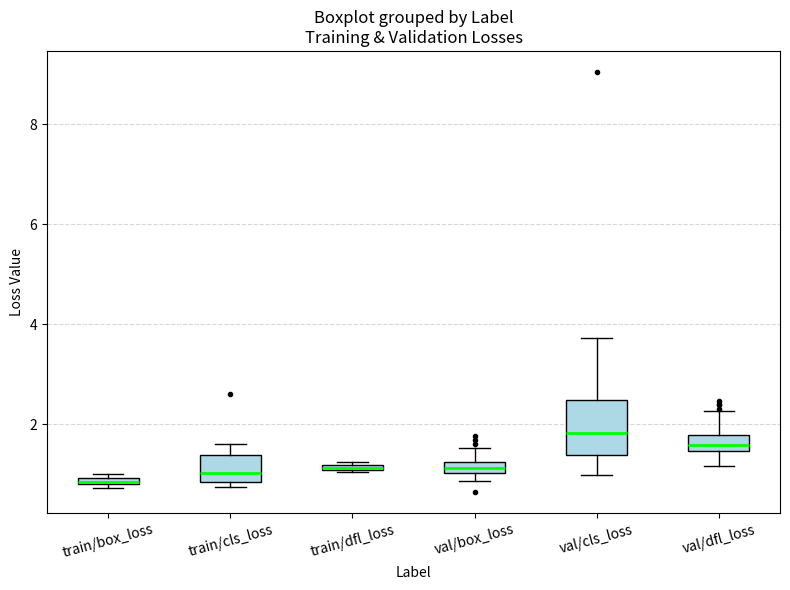

Where does the upper whisker of the box for val/dfl_loss end on the y-axis? The values are not printed on the chart, so give them approximately, as read against the axis.

2.2